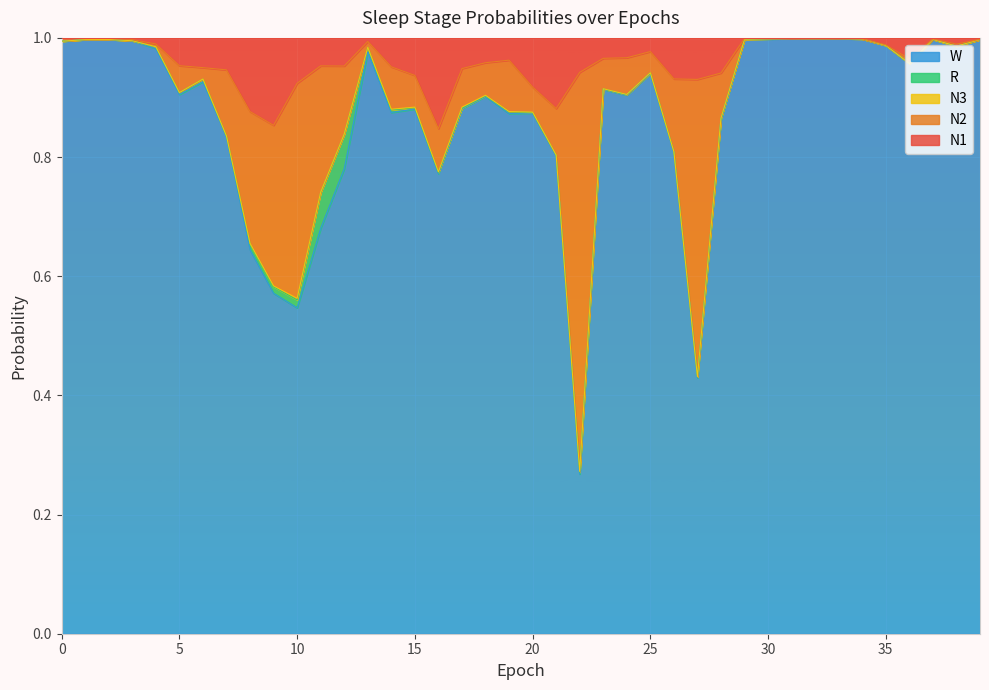

Which label corresponds to the largest value in the chart?

31